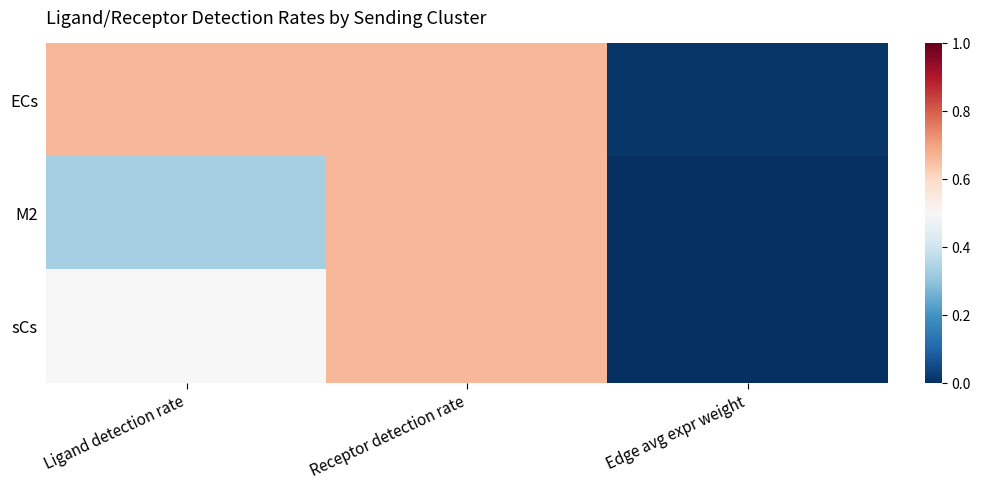

At which category does the chart reach its minimum across all series?

Edge avg expr weight